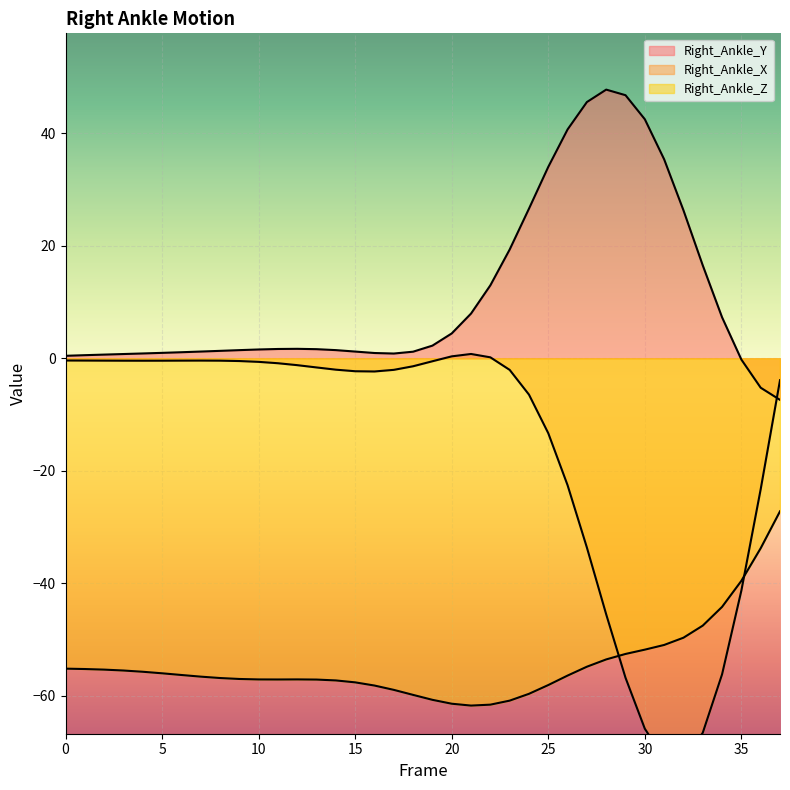

What is the total value across all series at 18?

-60.1